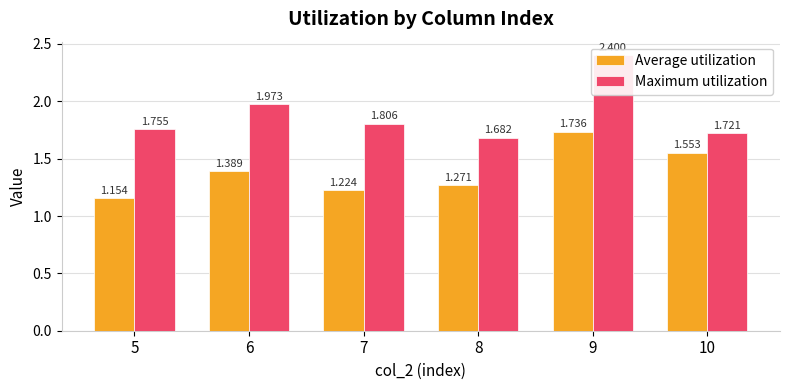

What is the lowest value of the Average utilization series?

1.2